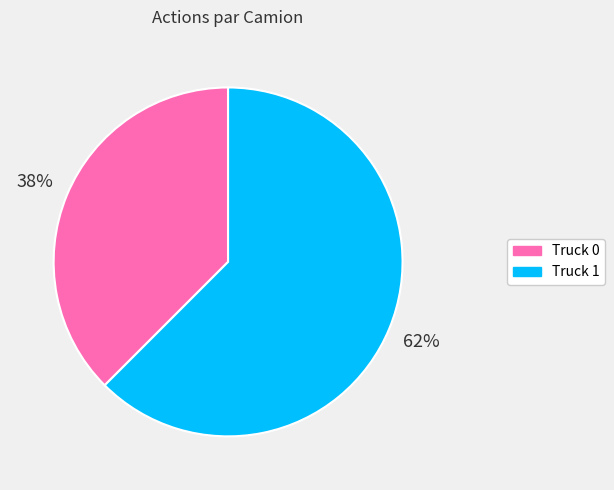

Which has a higher value, Truck 0 or Truck 1?

Truck 1